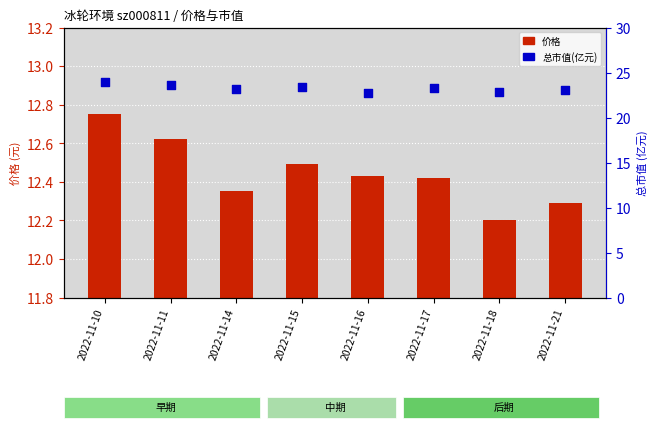

Is the value of 总市值(亿元) at 2022-11-10 greater than the value of 价格 at 2022-11-15?

Yes